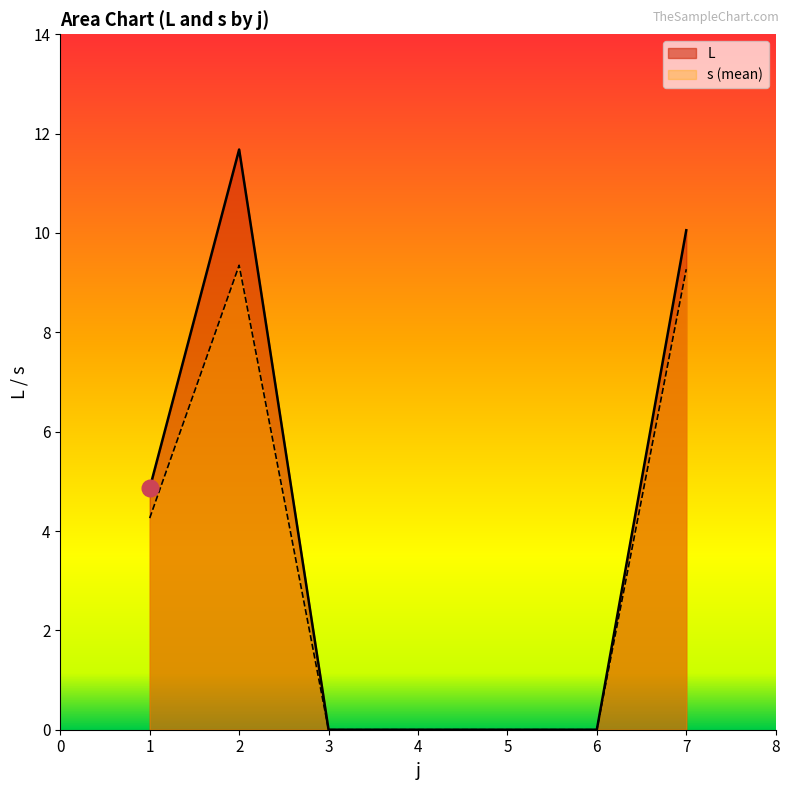

Is it true that L equals 10.1 at 7?

True